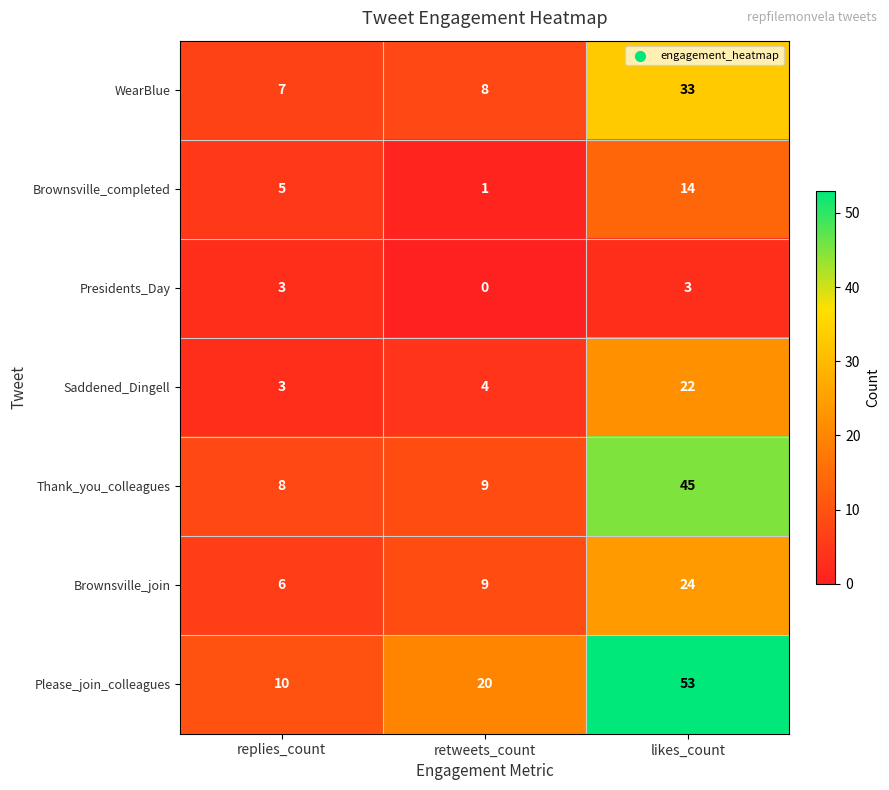

Reading left to right, transcribe all the data shown in this chart.

WearBlue: 7	8	33
Brownsville_completed: 5	1	14
Presidents_Day: 3	0	3
Saddened_Dingell: 3	4	22
Thank_you_colleagues: 8	9	45
Brownsville_join: 6	9	24
Please_join_colleagues: 10	20	53